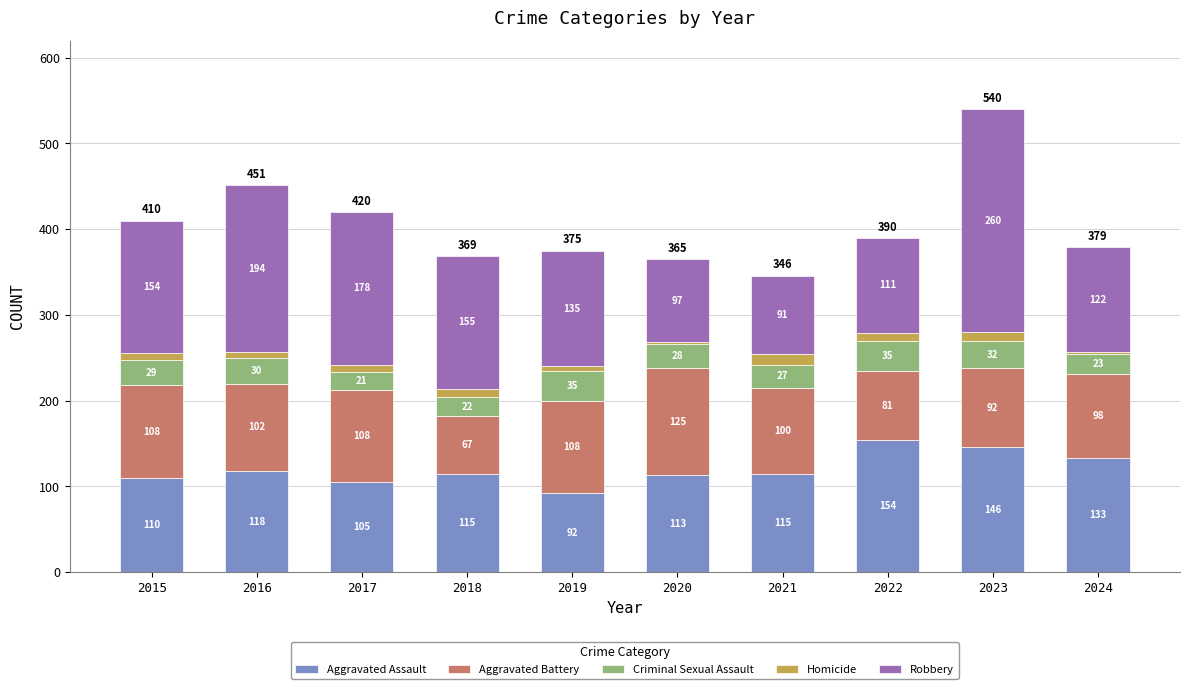

The Aggravated Assault series shows 162 at 2019. True or false?

False